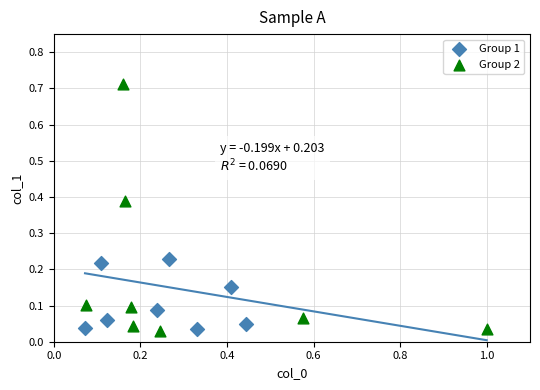

Which series has the widest spread of Y values?

Group 2